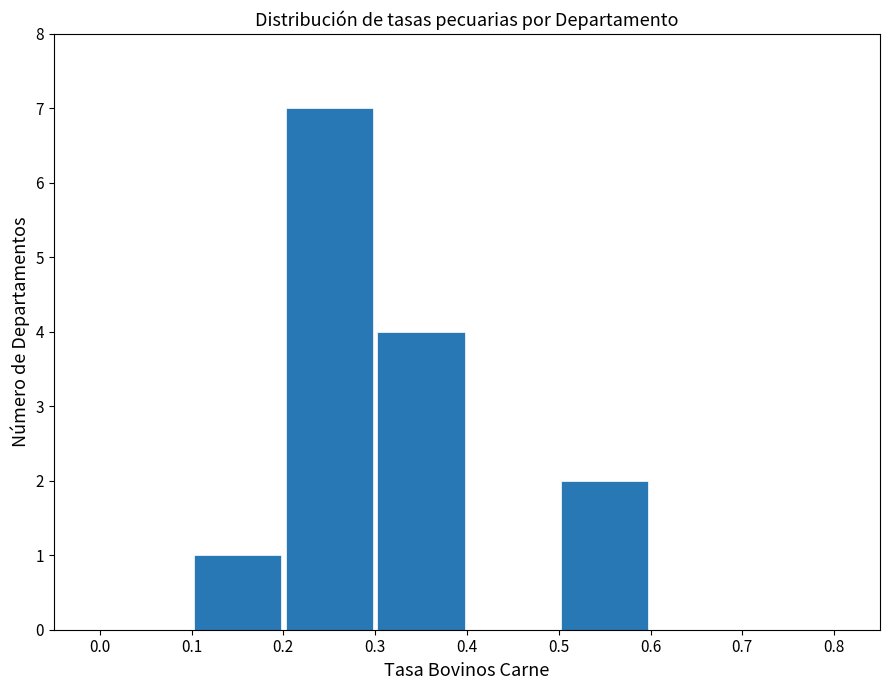

Over which range of the x-axis is the bar tallest?

0.2 to 0.3